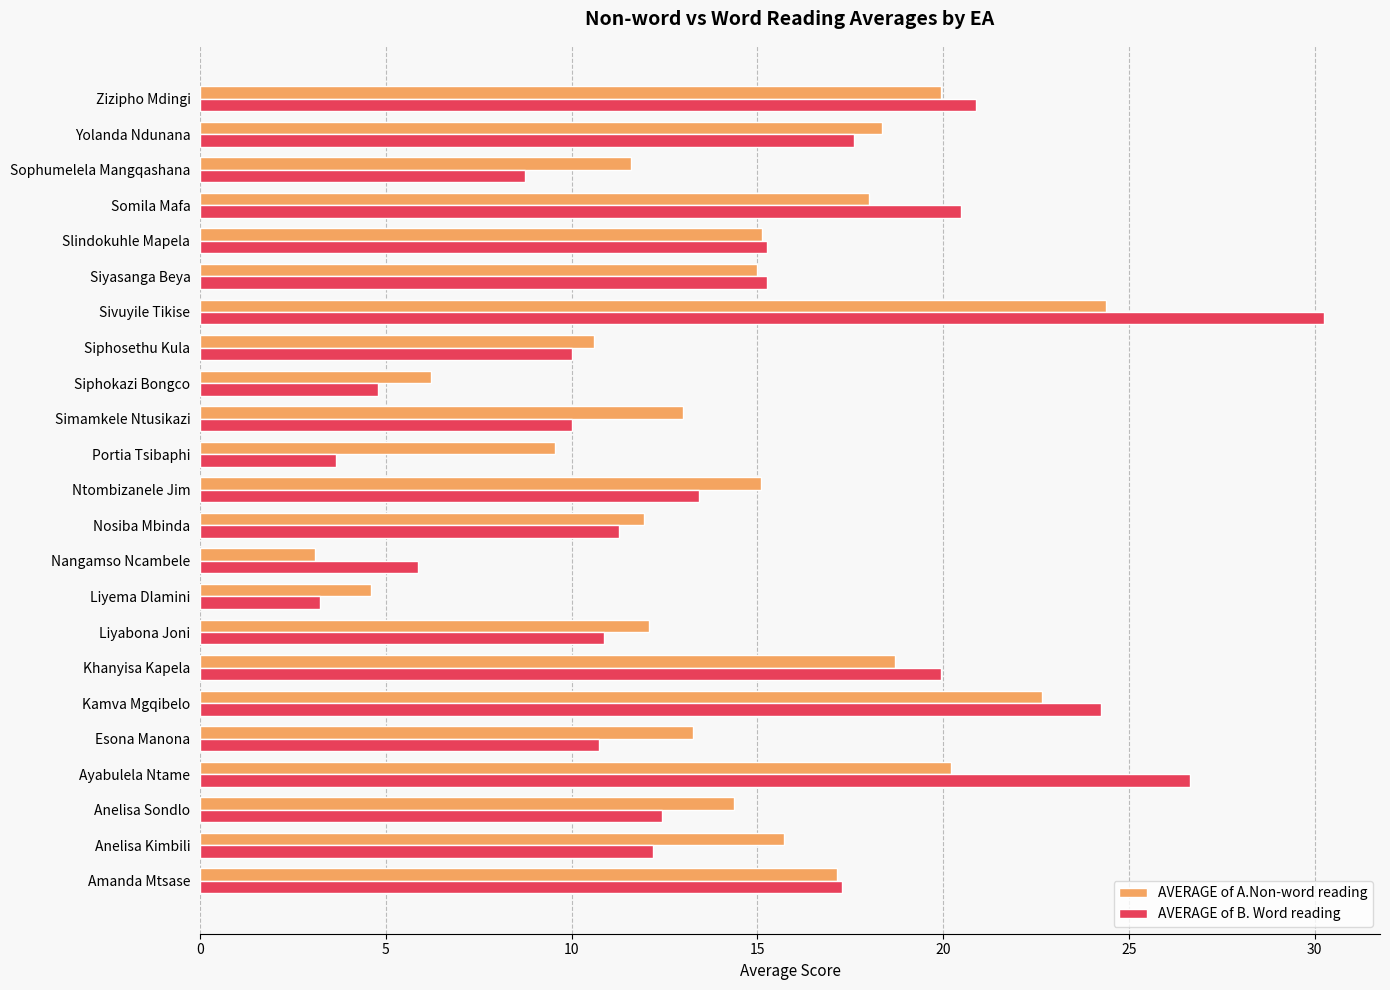

Which series has the widest spread of values?

AVERAGE of B. Word reading